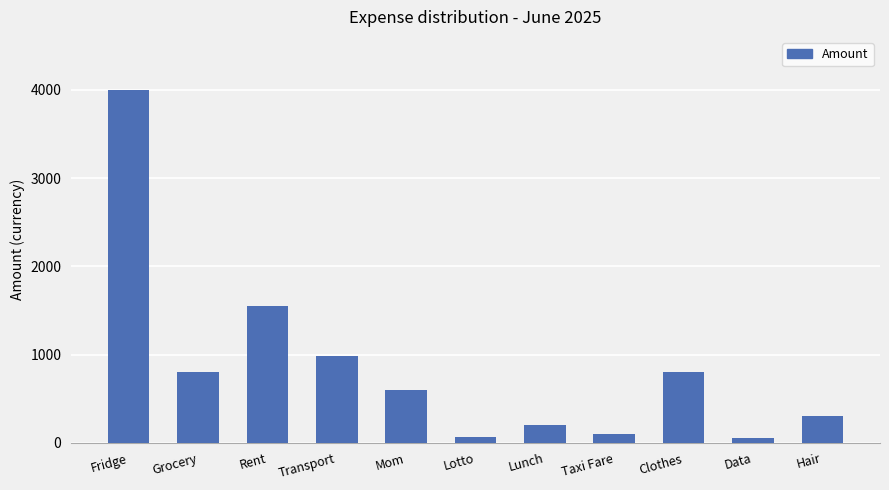

True or false: the data shows 91 at Hair.

False